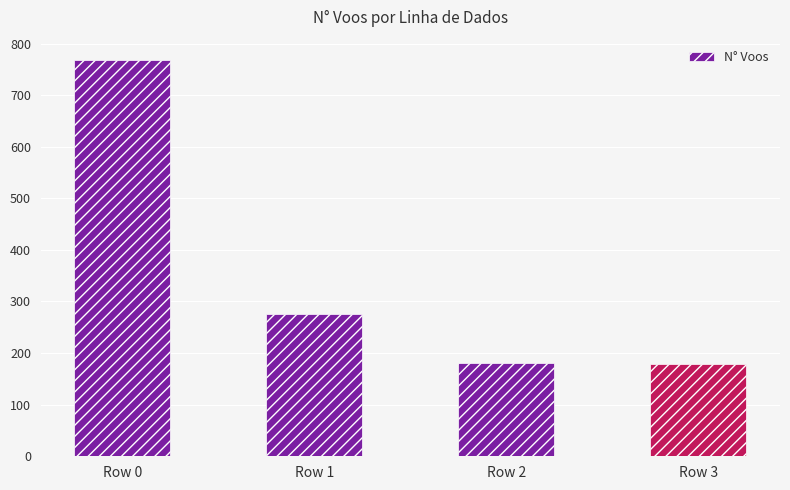

Approximately how many times larger is the value at Row 1 compared to Row 3?

1.5